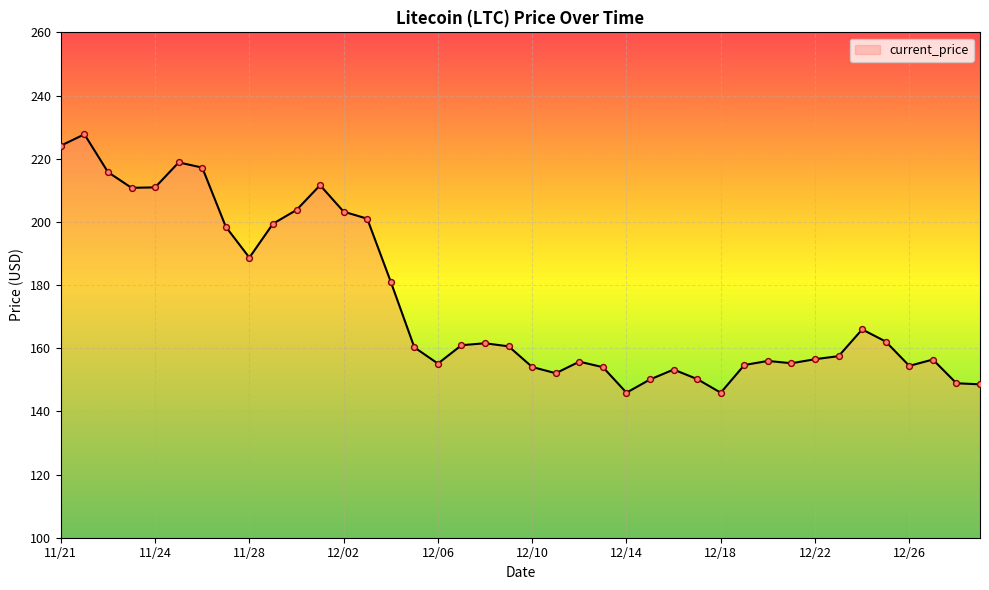

What is the maximum value shown in the chart?

227.7